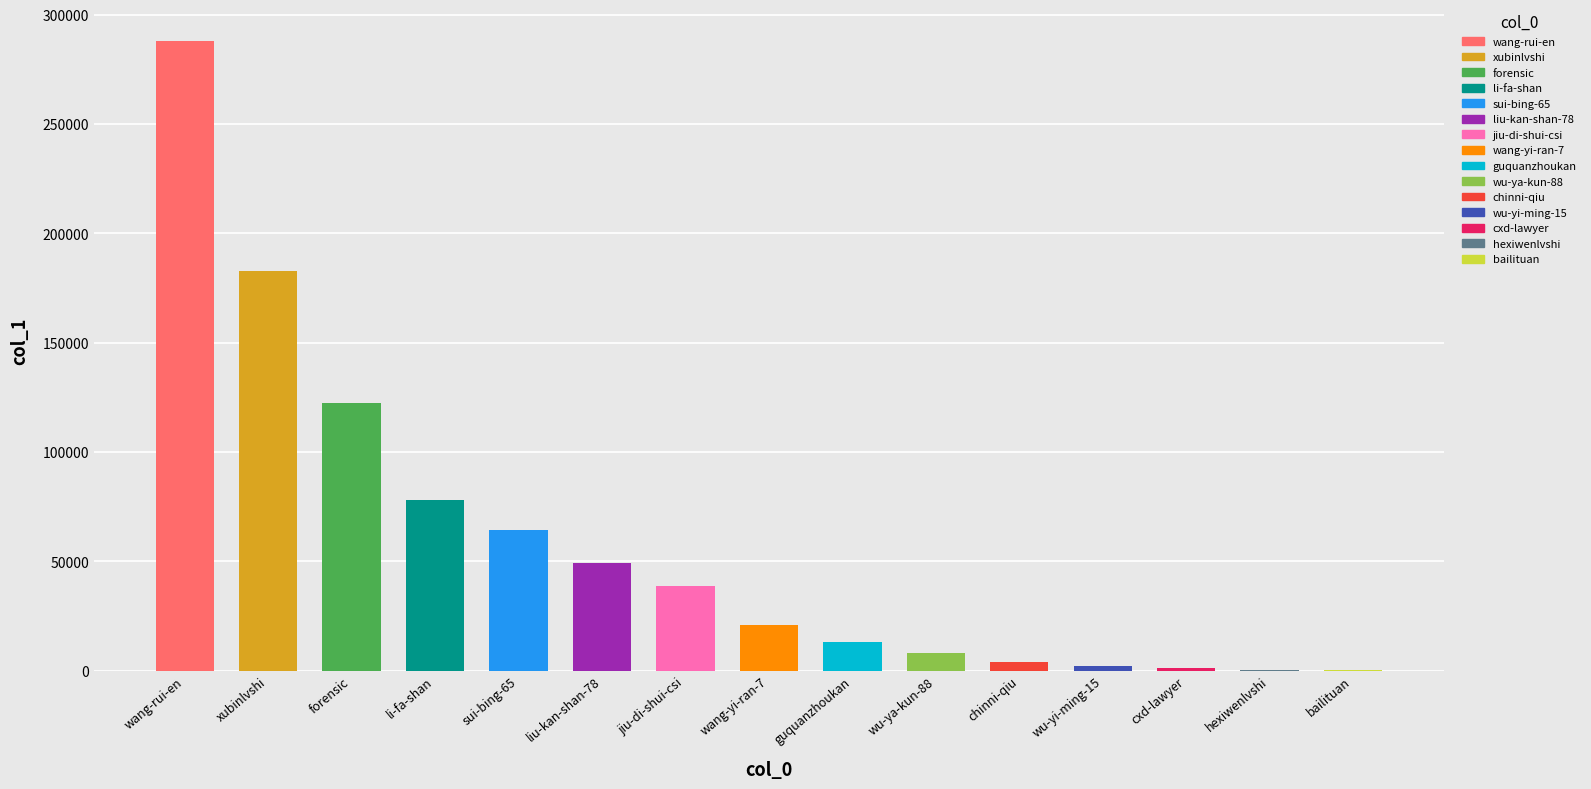

True or false: the data shows 8067 at wu-ya-kun-88.

True